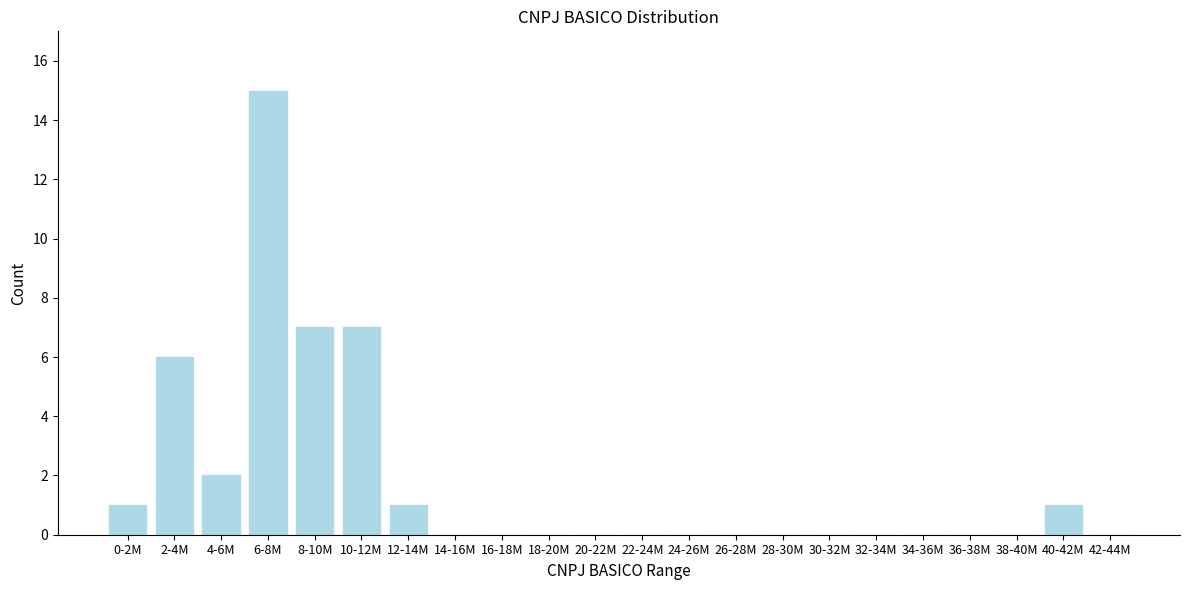

Reading left to right, extract all data points from this chart.

0-2M=1	2-4M=6	4-6M=2	6-8M=15	8-10M=7	10-12M=7	12-14M=1	14-16M=0	16-18M=0	18-20M=0	20-22M=0	22-24M=0	24-26M=0	26-28M=0	28-30M=0	30-32M=0	32-34M=0	34-36M=0	36-38M=0	38-40M=0	40-42M=1	42-44M=0